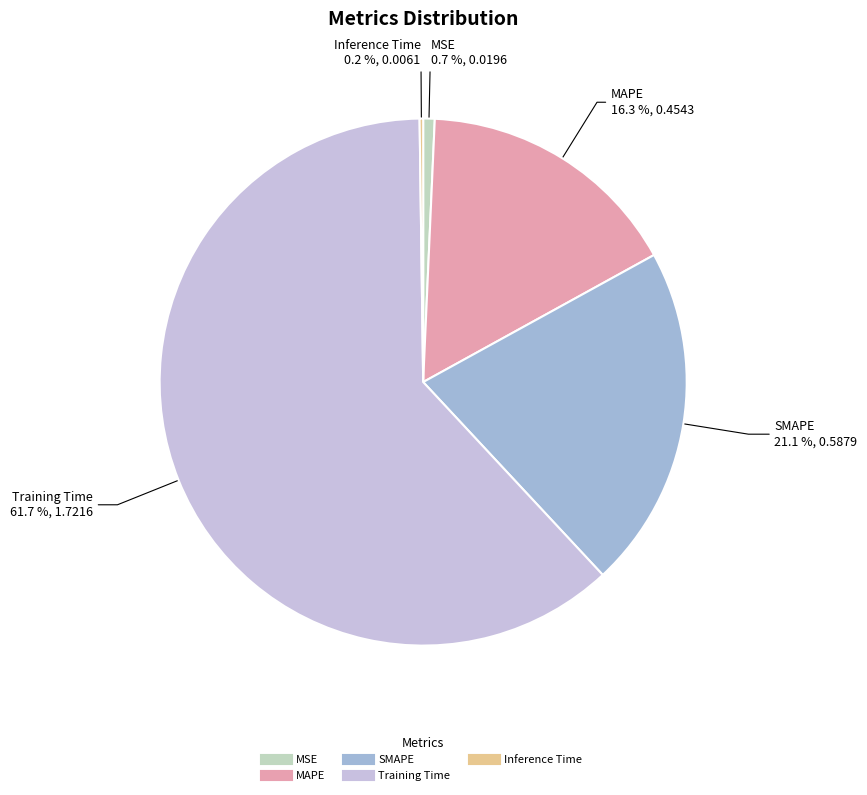

What percentage is the Training Time slice, to the nearest percent?

62%